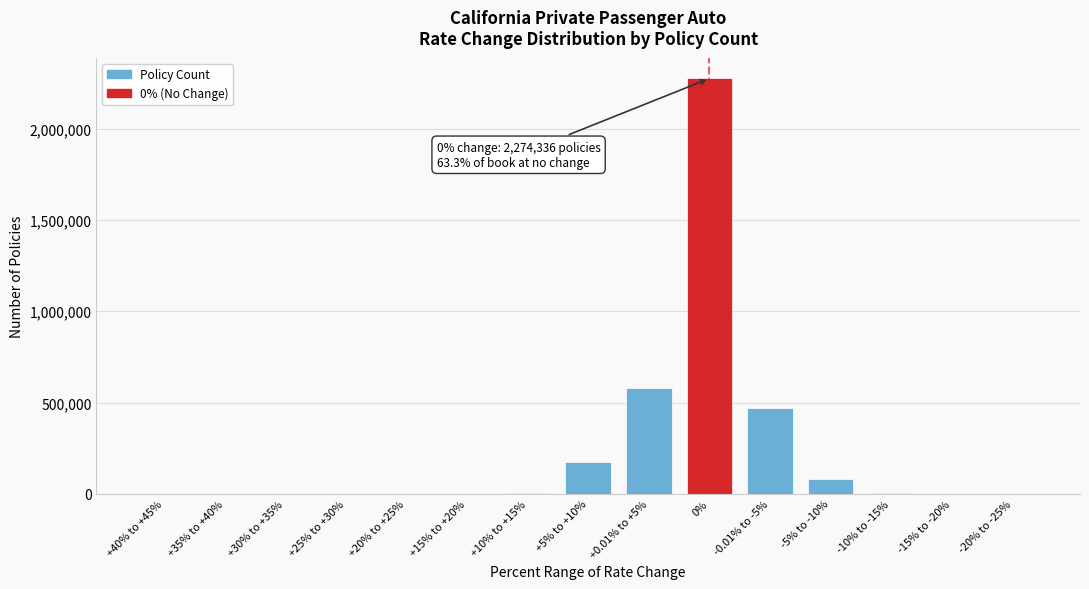

What is the maximum value shown in the chart?

2274336